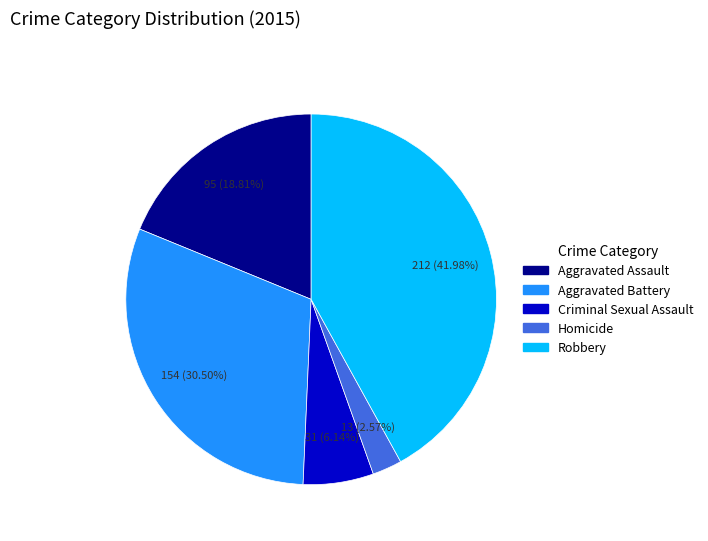

What percentage is the Aggravated Assault slice, to the nearest percent?

19%